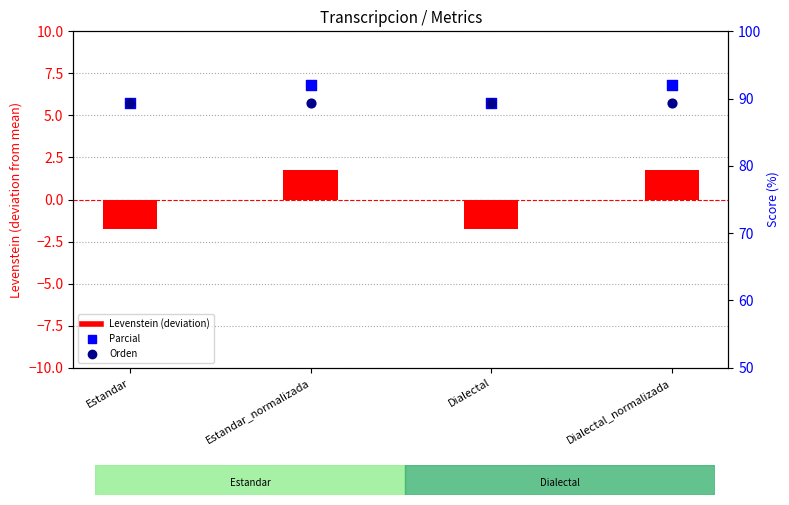

At how many categories does at least one series exceed 14?

4